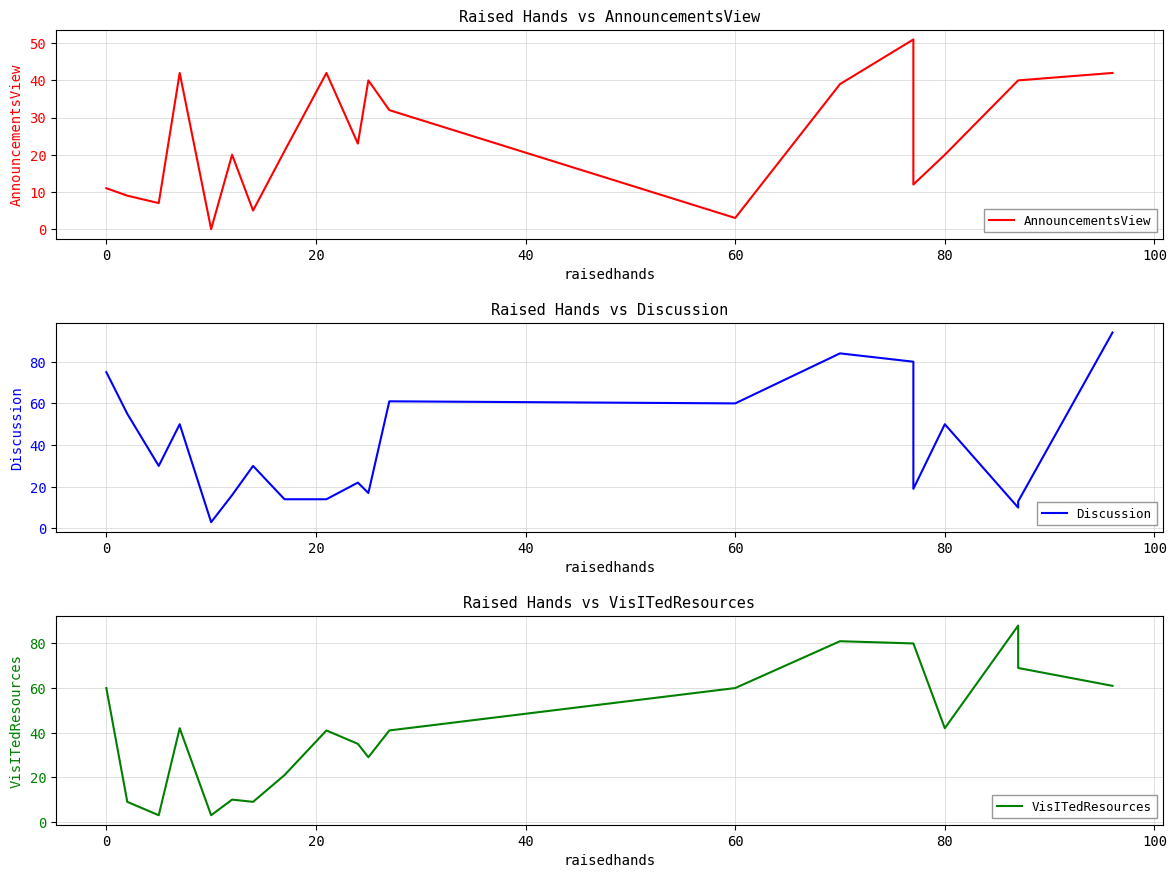

What is the difference between the second highest and minimum values in the VisITedResources series?

78